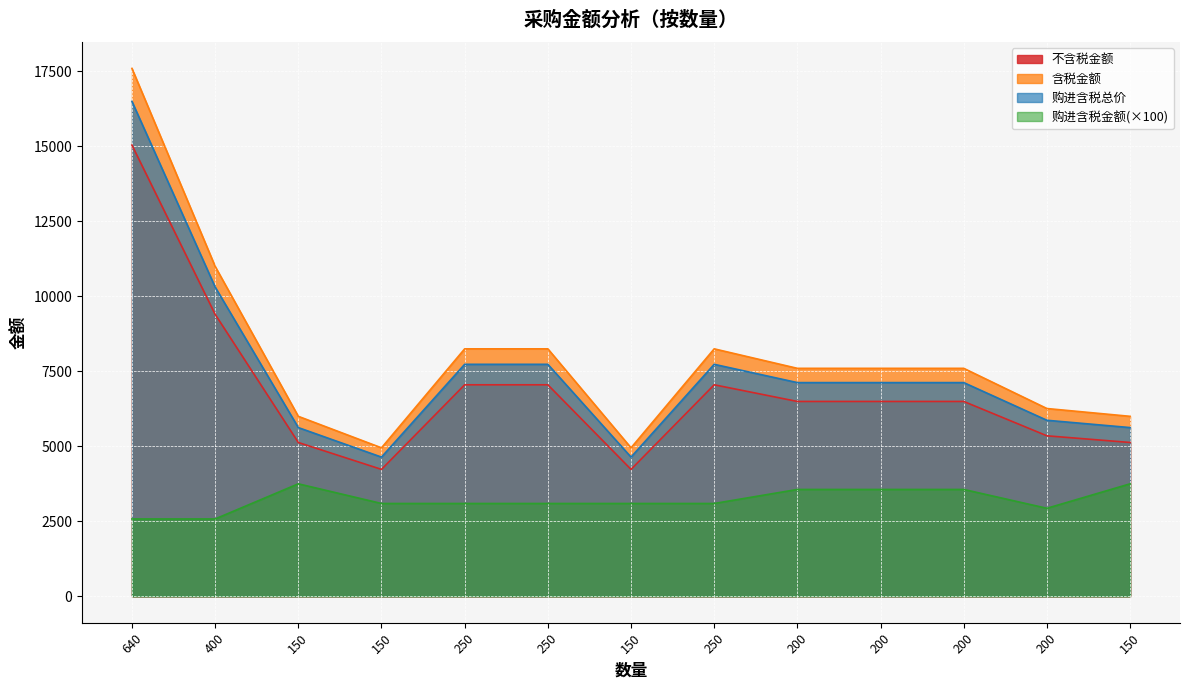

True or false: 不含税金额 and 购进含税总价 intersect in this chart.

False